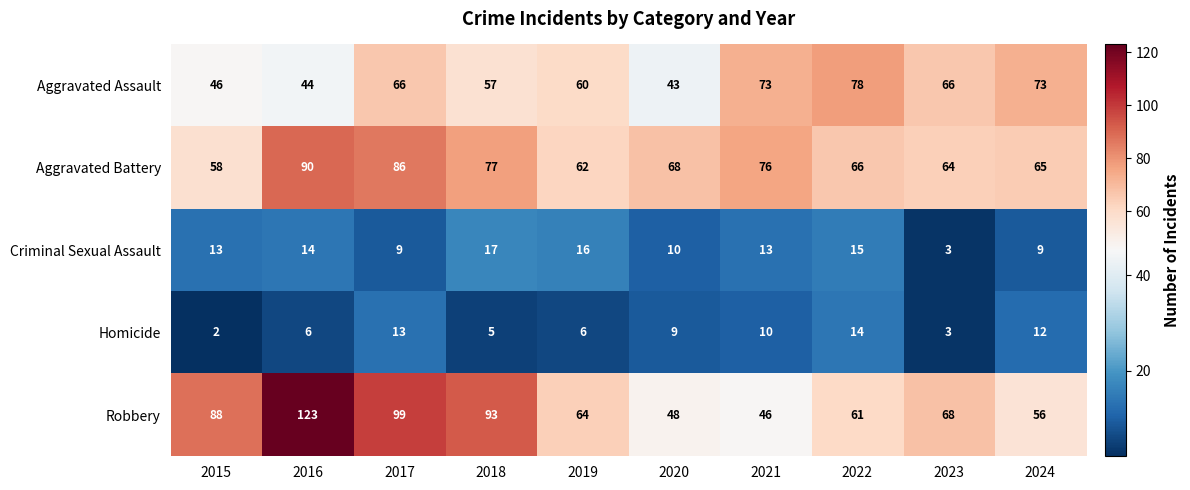

What is the total value across all series at 2016?

277